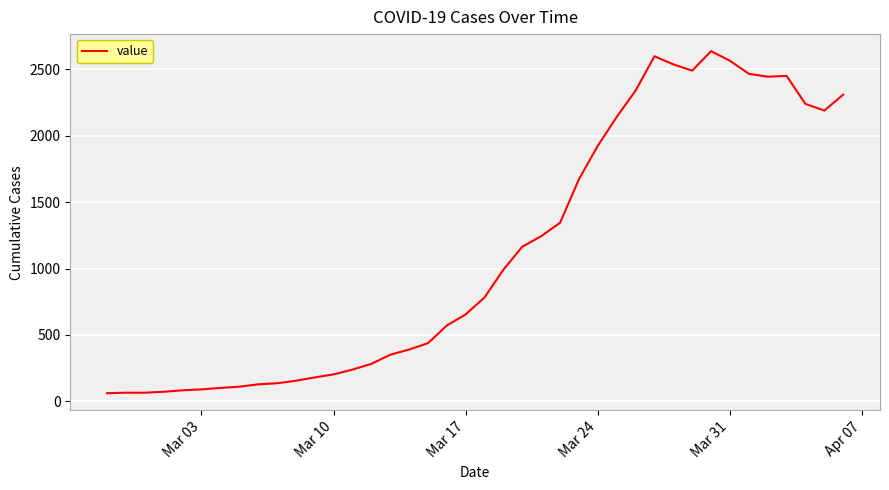

How many distinct data groups are displayed?

1